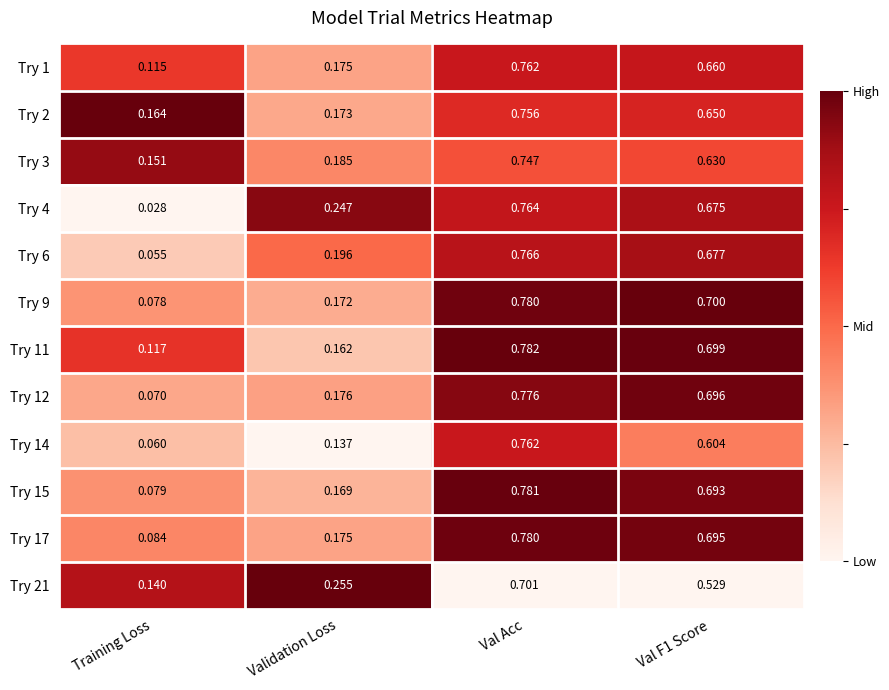

Is the value of Try 15 at Validation Loss greater than the value of Try 2 at Val Acc?

No